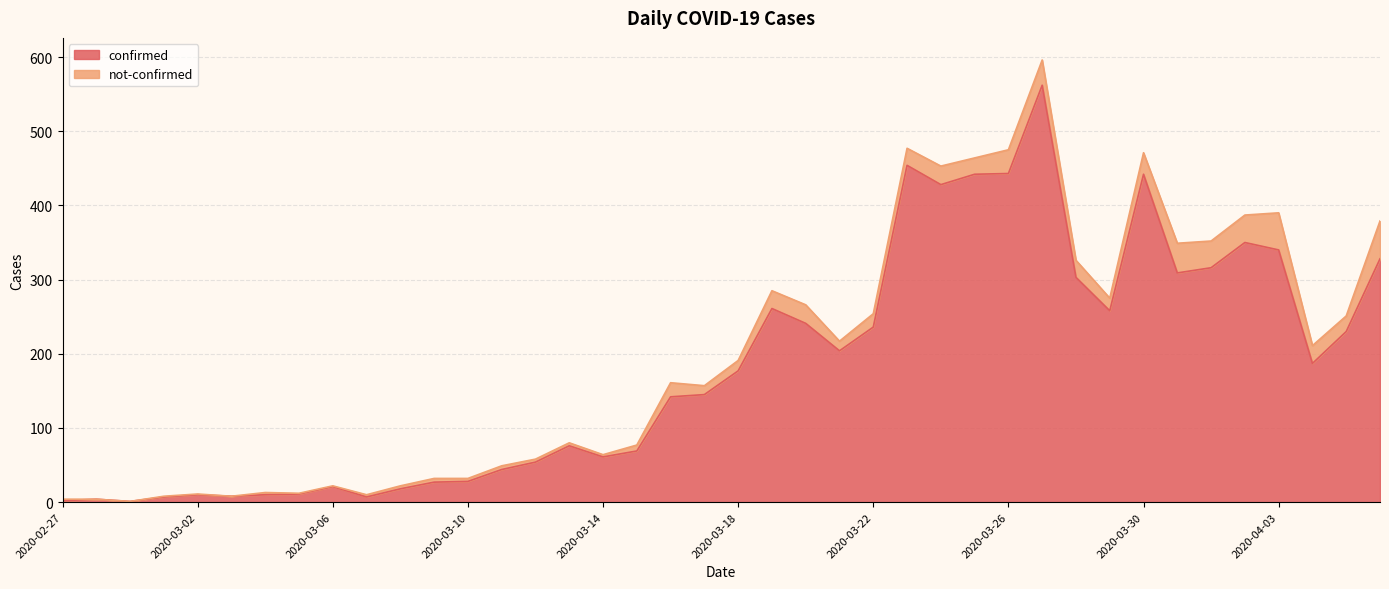

Rank the categories by value from highest to lowest.

2020-03-27, 2020-03-23, 2020-03-26, 2020-03-25, 2020-03-30, 2020-03-24, 2020-04-02, 2020-04-03, 2020-04-06, 2020-04-01, 2020-03-31, 2020-03-28, 2020-03-19, 2020-03-29, 2020-03-20, 2020-03-22, 2020-04-05, 2020-03-21, 2020-04-04, 2020-03-18, 2020-03-17, 2020-03-16, 2020-03-13, 2020-03-15, 2020-03-14, 2020-03-12, 2020-03-11, 2020-03-10, 2020-03-09, 2020-03-06, 2020-03-08, 2020-03-05, 2020-03-02, 2020-03-04, 2020-03-03, 2020-03-01, 2020-03-07, 2020-02-28, 2020-02-27, 2020-02-29